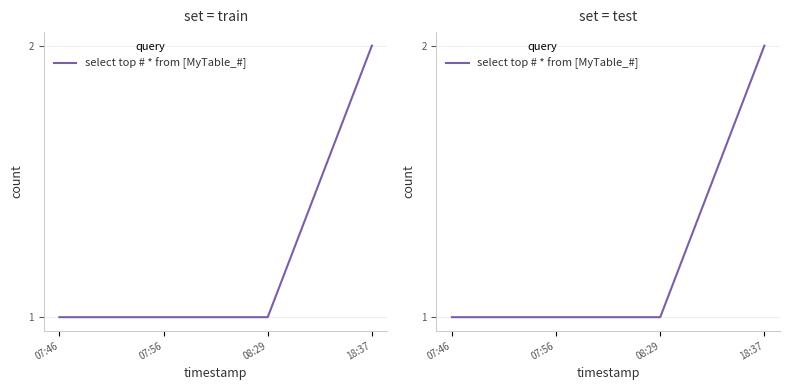

What is the sum of the values at 07:56 and 08:29?

2